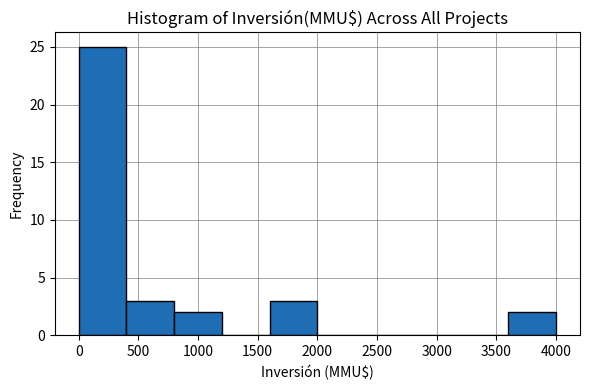

What is the height of the bar covering 1600 to 2000 on the x-axis? The values are not printed on the chart, so give them approximately, as read against the axis.

3